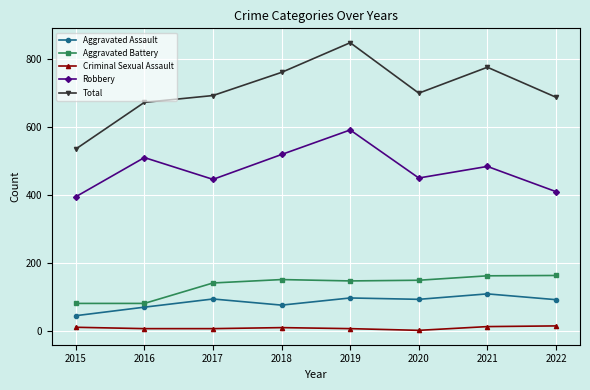

Count the number of data series in this chart.

5